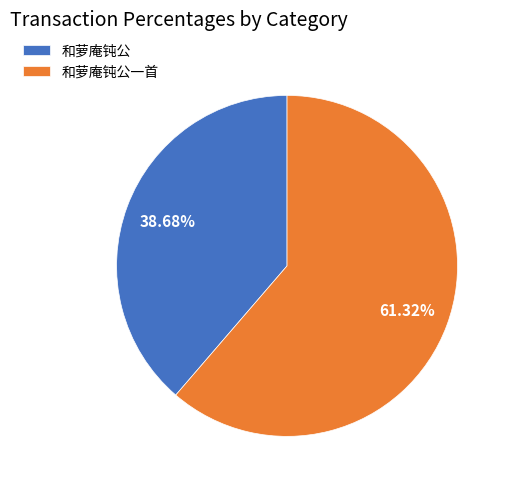

Count the number of slices in the pie.

2